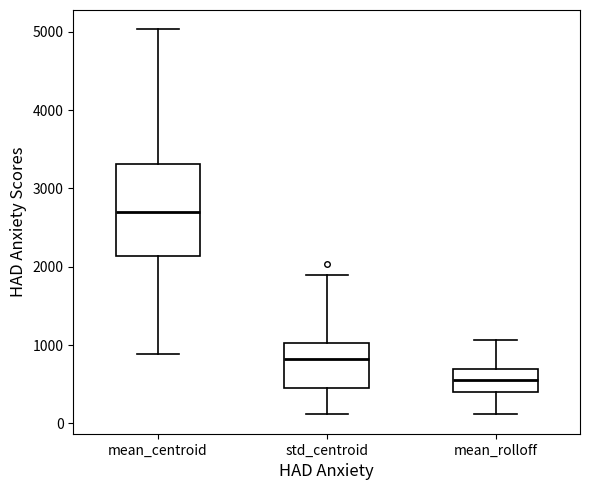

Which box is the tallest, from its lower edge to its upper edge?

mean_centroid